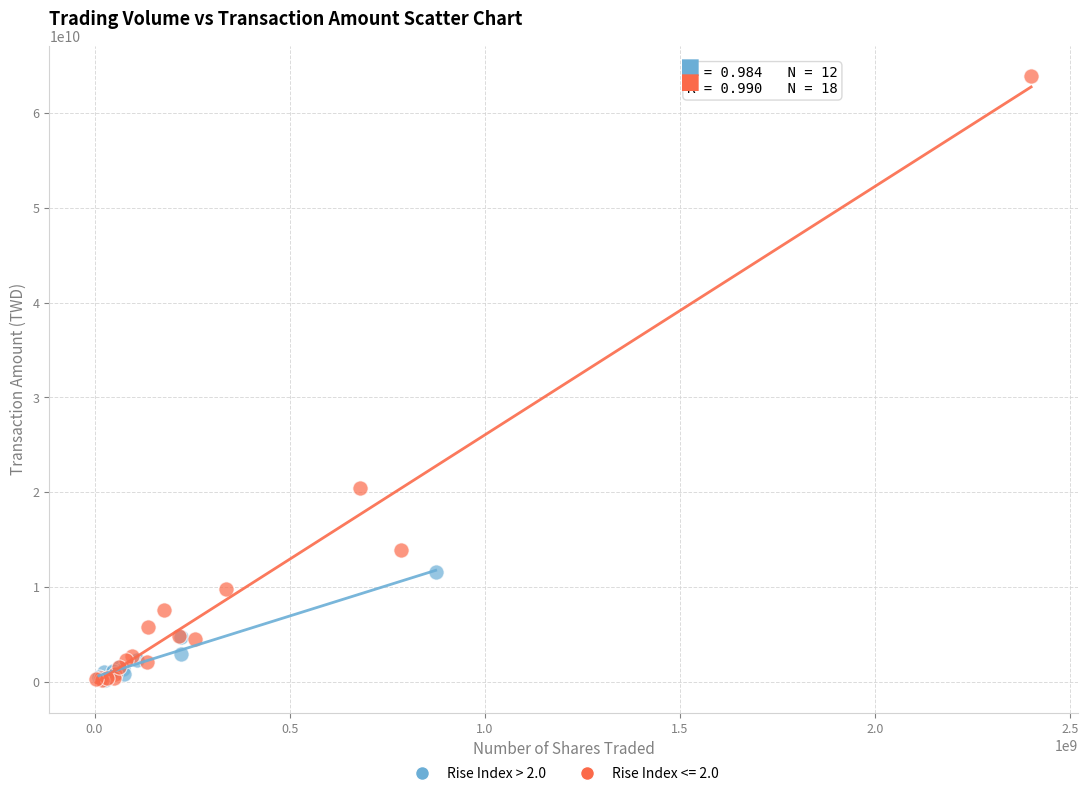

Which series contains the highest Y value?

Rise Index <= 2.0